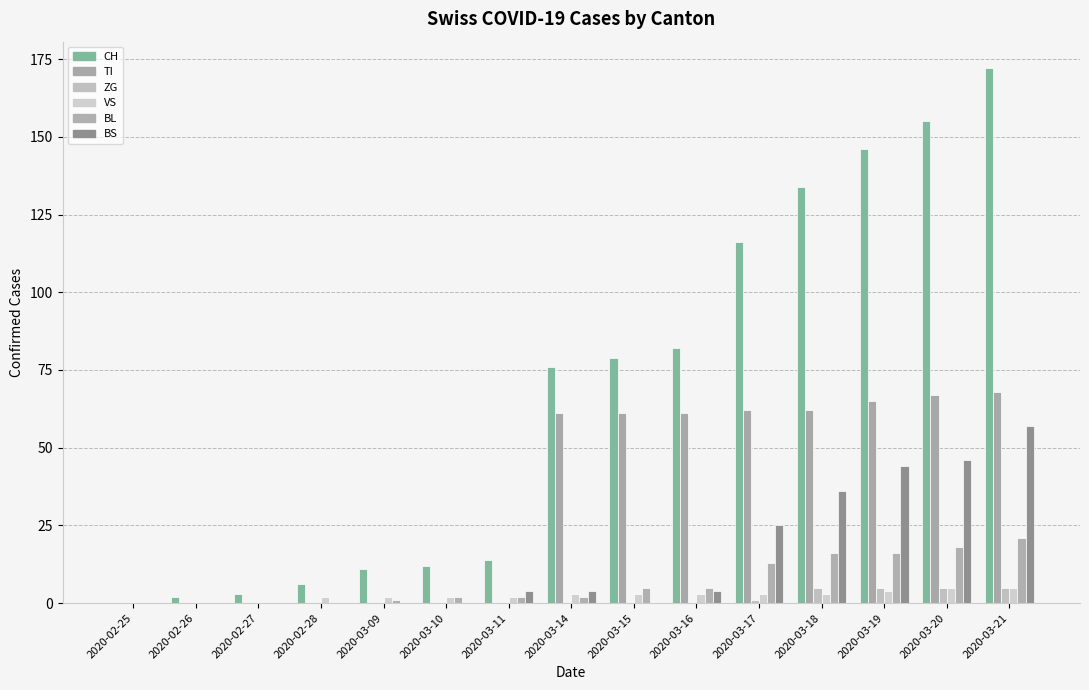

Are the bars grouped side by side (vs. stacked)?

Yes